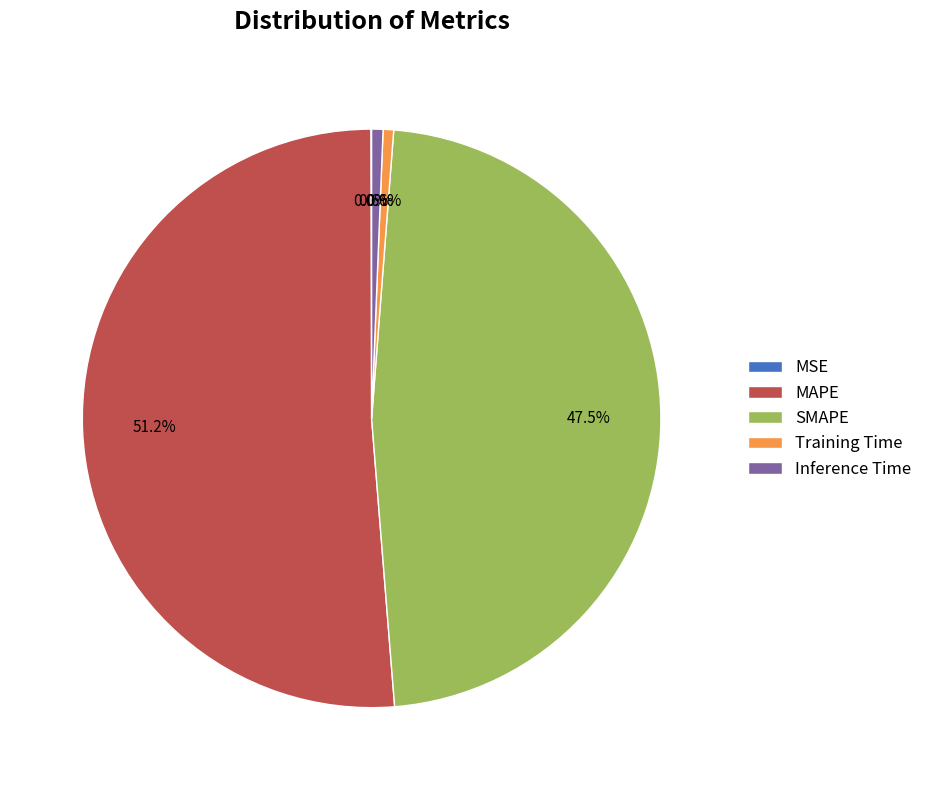

To the nearest percent, what percentage of the pie is Inference Time?

1%